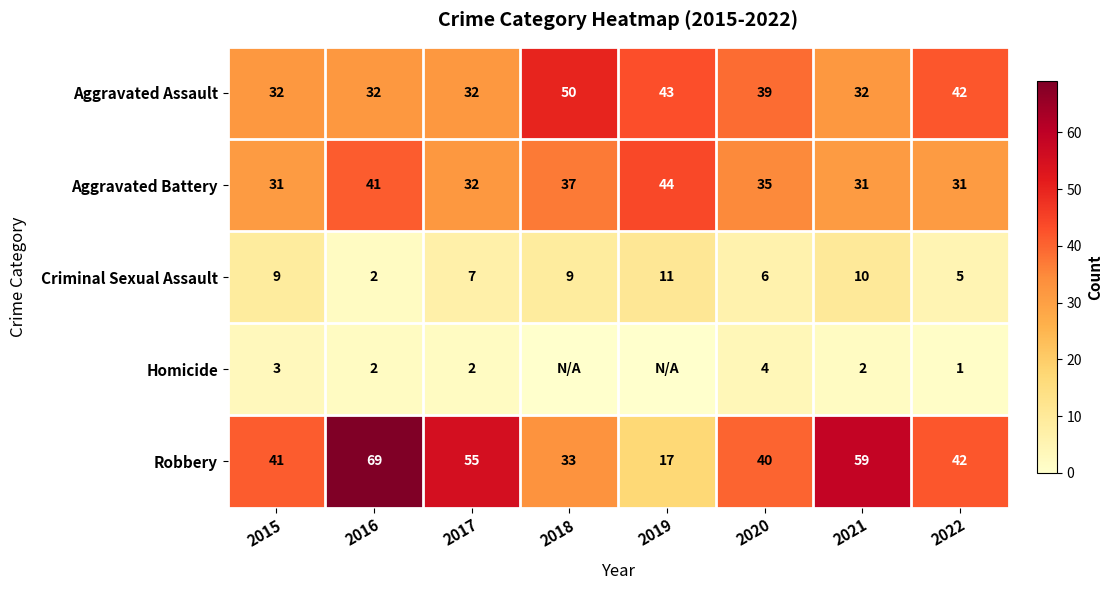

How many Criminal Sexual Assault values are between 6 and 10?

5